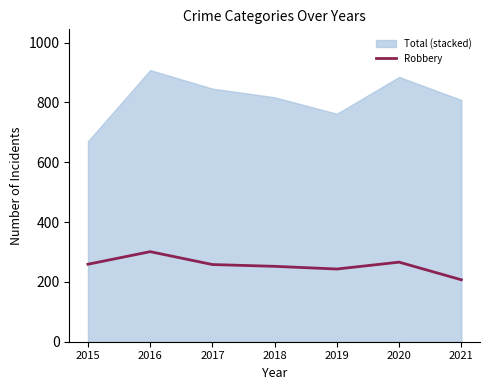

At which label is the value closest to 254?

2018